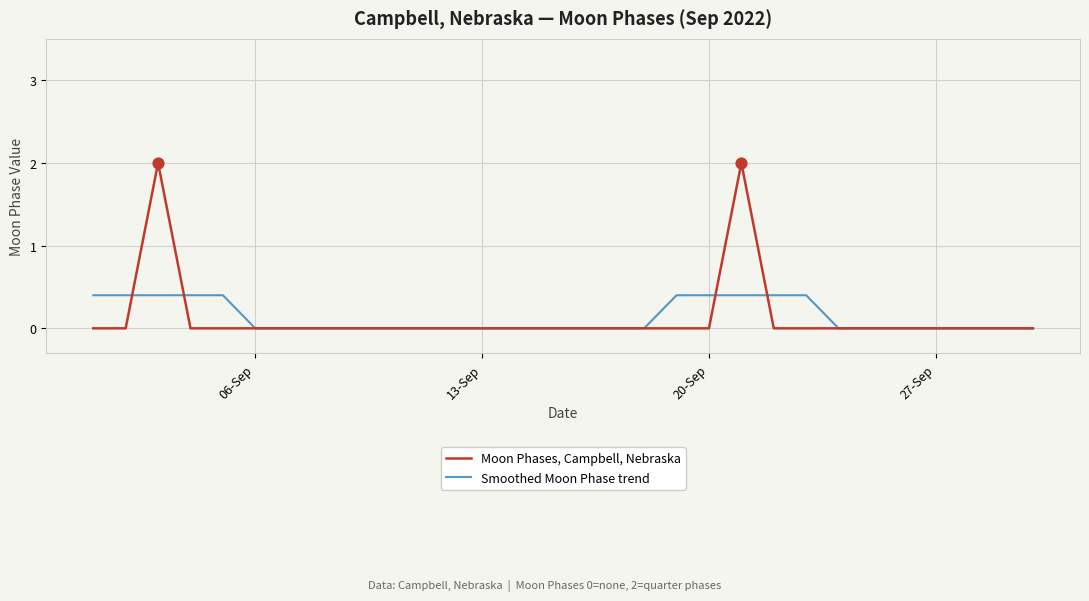

List the series in order of their peak value, lowest first.

Smoothed Moon Phase trend, Moon Phases, Campbell, Nebraska